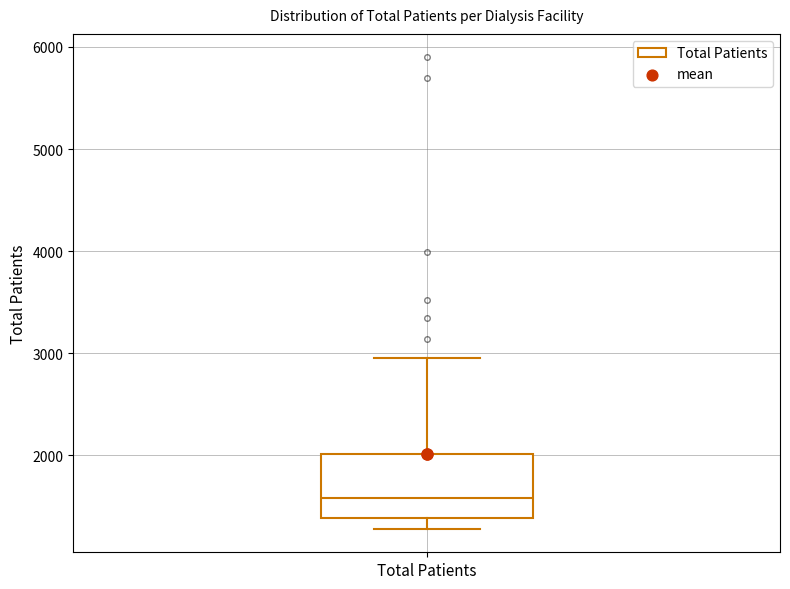

Where is the lower edge of the box for Total Patients on the y-axis? The values are not printed on the chart, so give them approximately, as read against the axis.

1400